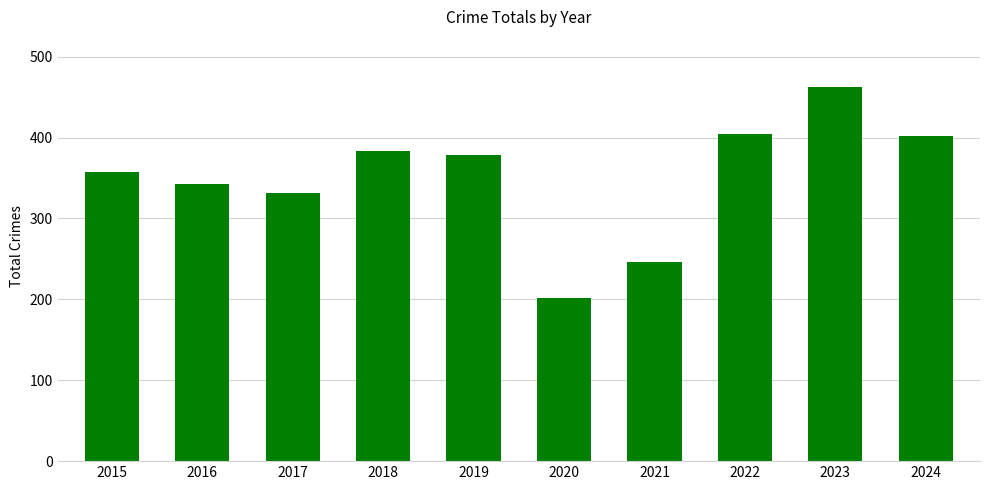

What value does the data have at 2022?

404